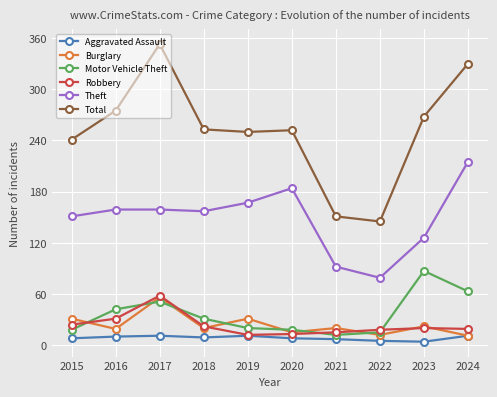

What is the difference between the maximum and minimum values in the Motor Vehicle Theft series?

75